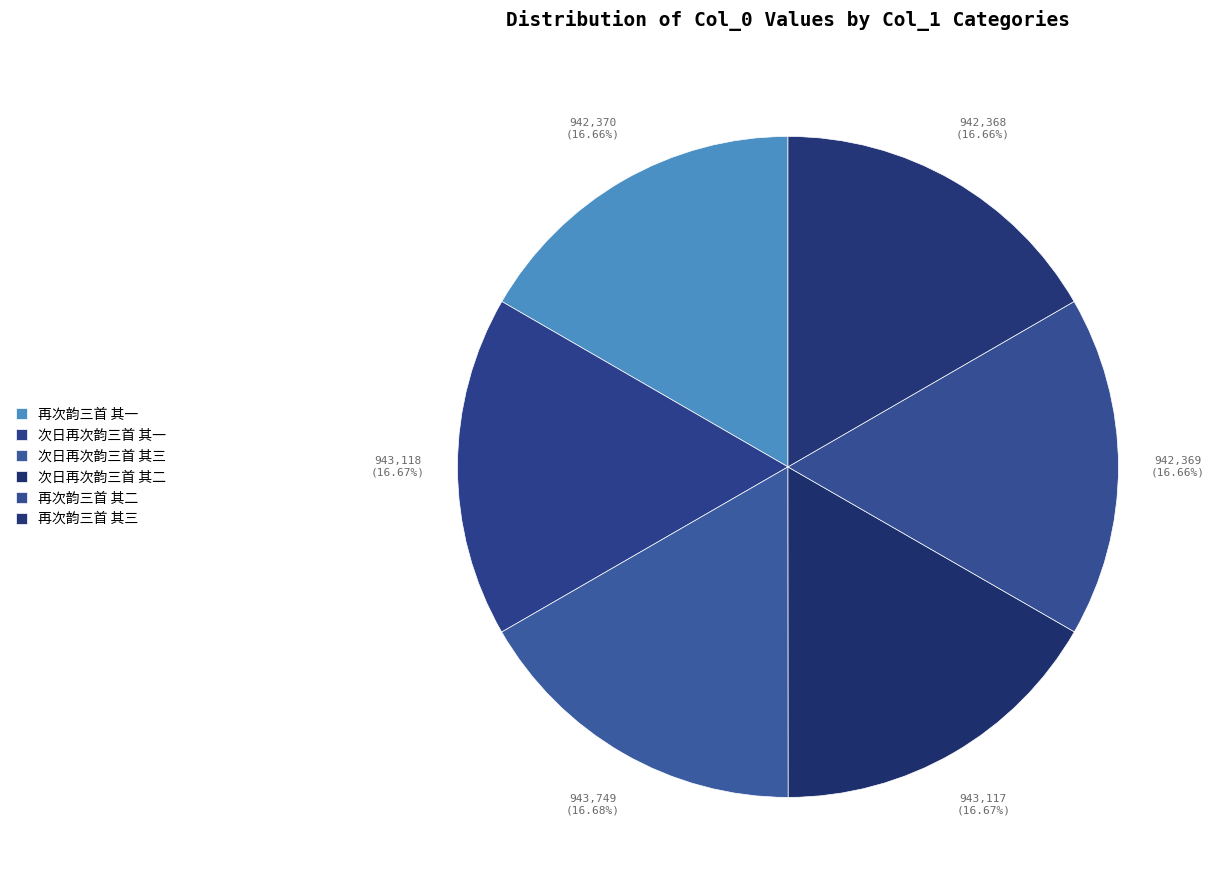

Does 次日再次韵三首 其一 account for over 50% of the chart?

No